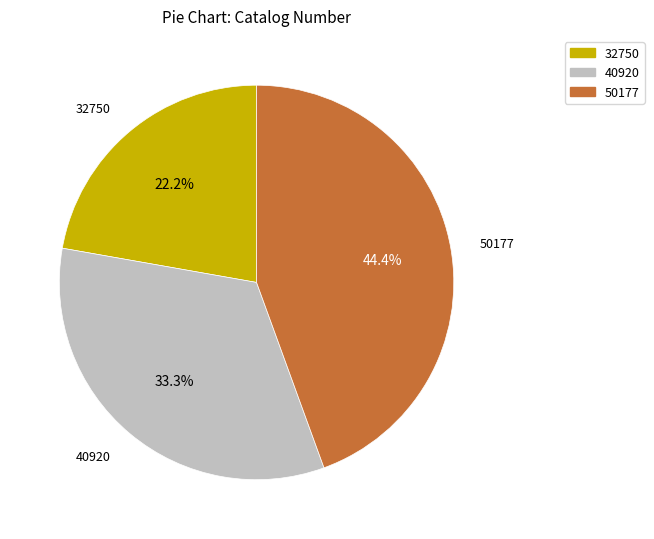

What percentage is the 40920 slice, to the nearest percent?

33%